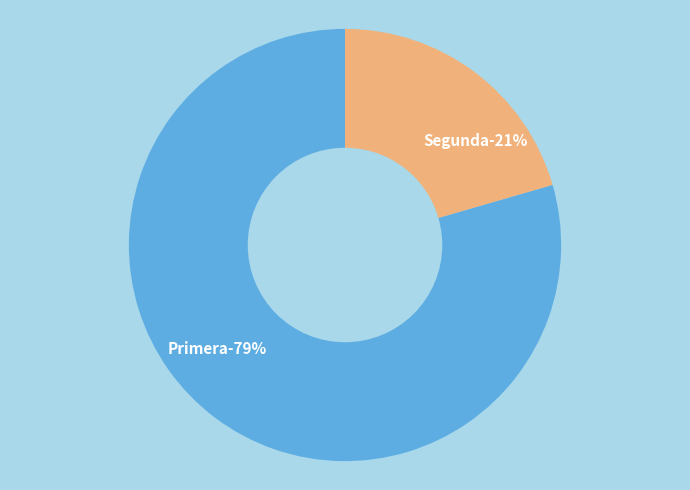

True or false: Segunda accounts for 21% of the total.

True